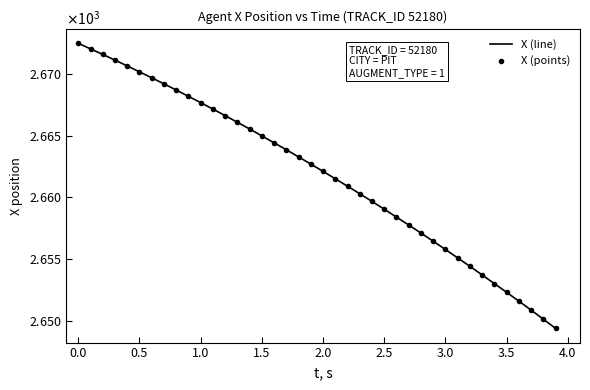

Does the chart have visible grid lines?

No